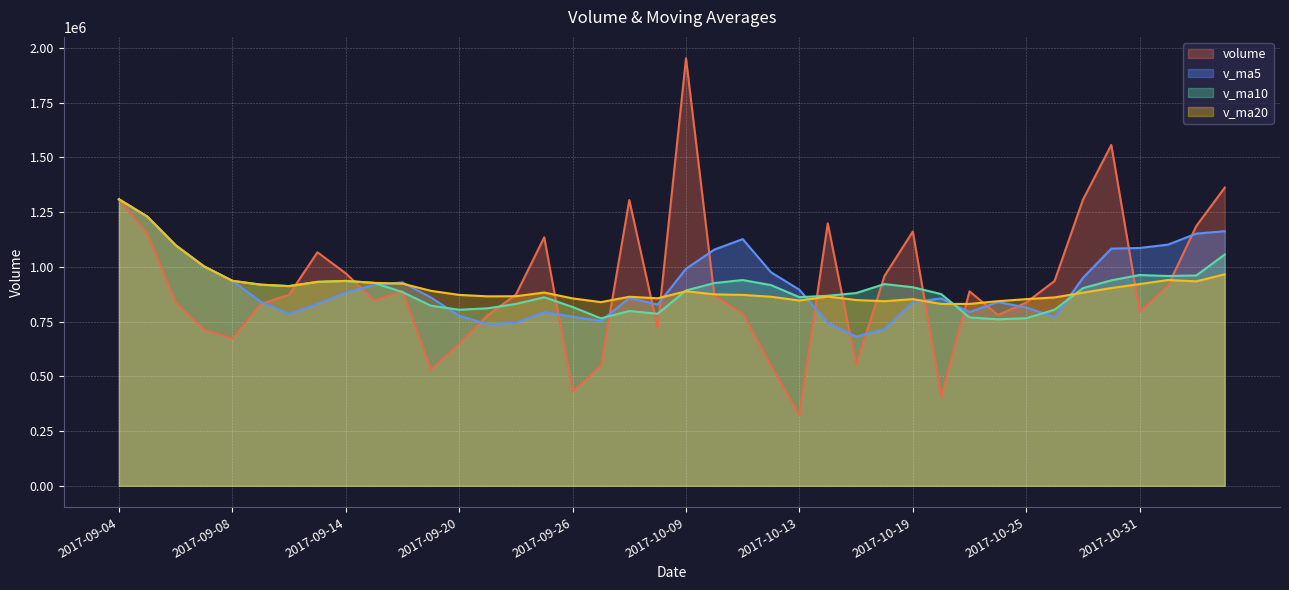

Where is v_ma5 nearest to the value 995248?

2017-10-09